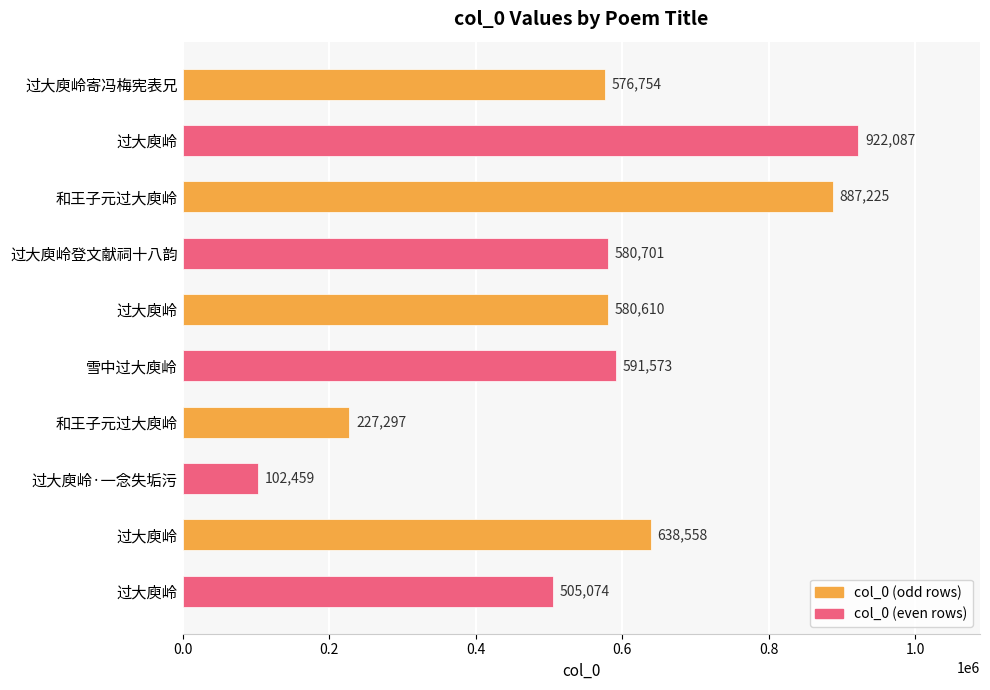

How many bars are there in total?

10